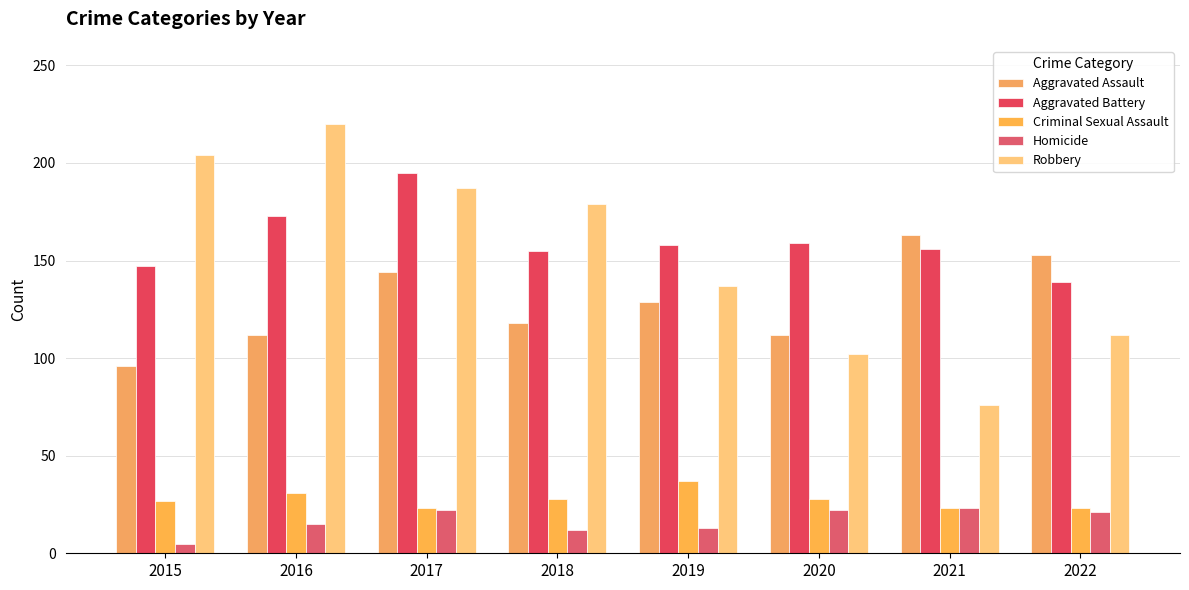

Reading right to left, transcribe all the data shown in this chart.

Aggravated Assault: 2022=153	2021=163	2020=112	2019=129	2018=118	2017=144	2016=112	2015=96
Aggravated Battery: 2022=139	2021=156	2020=159	2019=158	2018=155	2017=195	2016=173	2015=147
Criminal Sexual Assault: 2022=23	2021=23	2020=28	2019=37	2018=28	2017=23	2016=31	2015=27
Homicide: 2022=21	2021=23	2020=22	2019=13	2018=12	2017=22	2016=15	2015=5
Robbery: 2022=112	2021=76	2020=102	2019=137	2018=179	2017=187	2016=220	2015=204